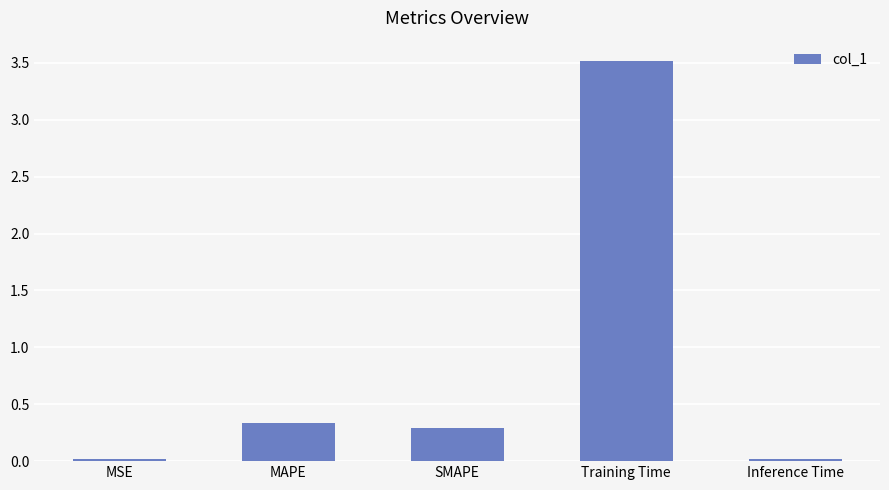

How many bars are there in total?

5